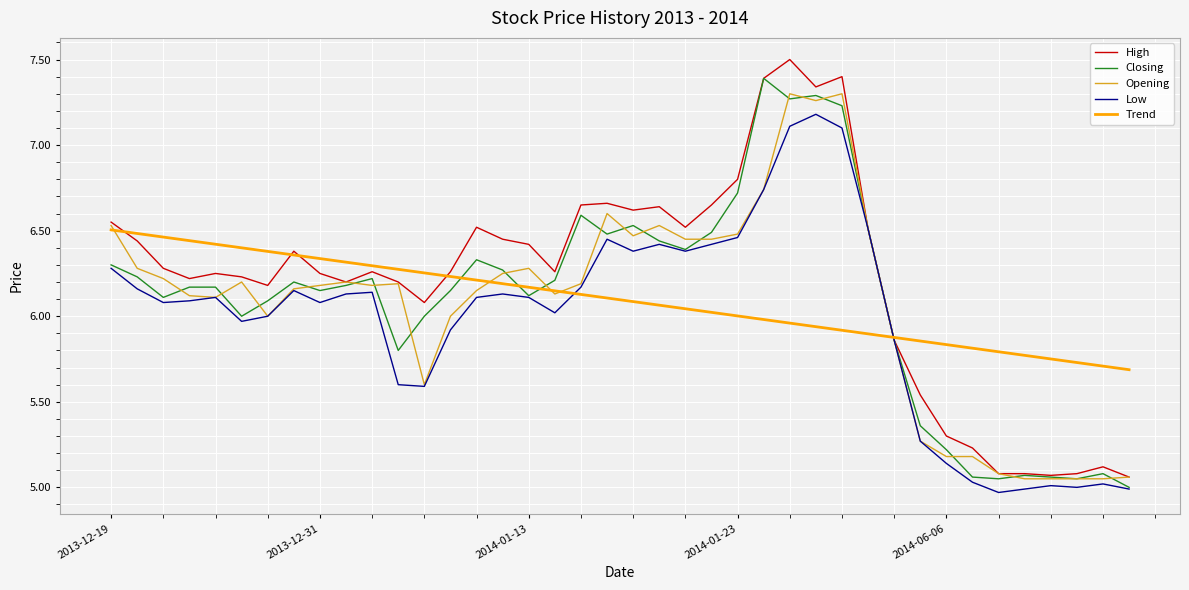

Which series has the largest total across all categories?

High